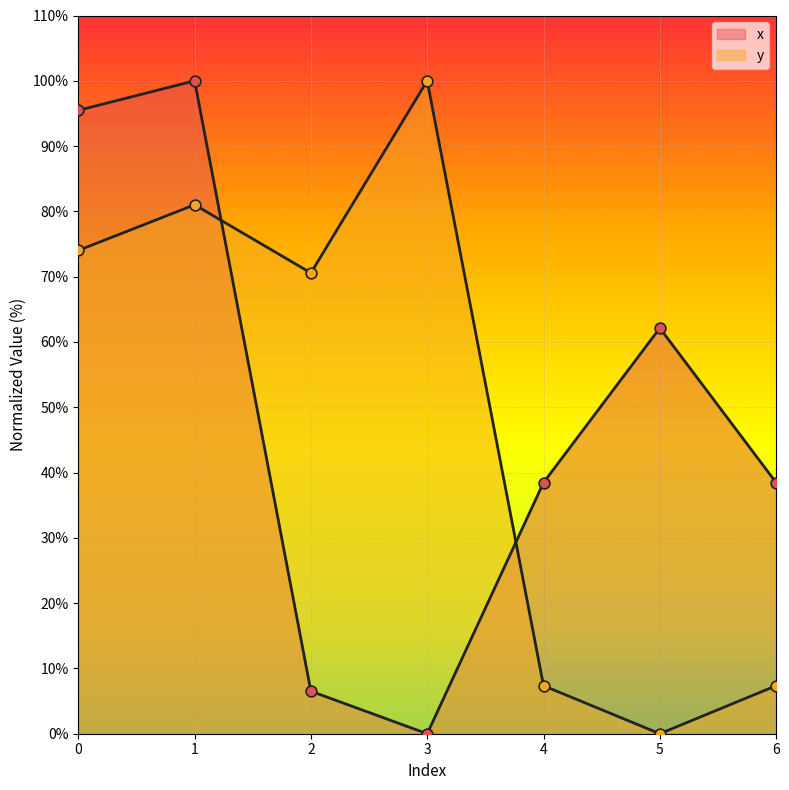

Which series contains the lowest Y value?

x